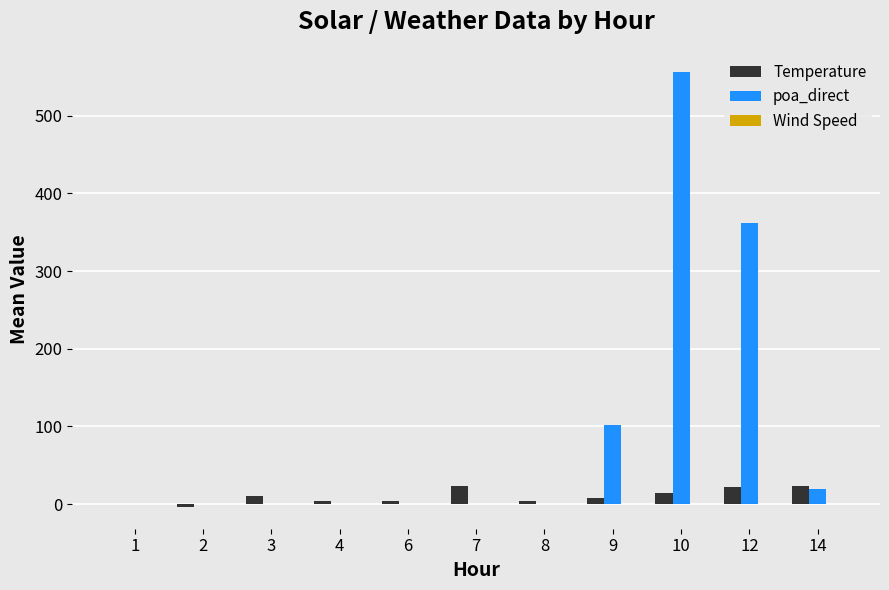

At which category is the sum across all series the highest?

10